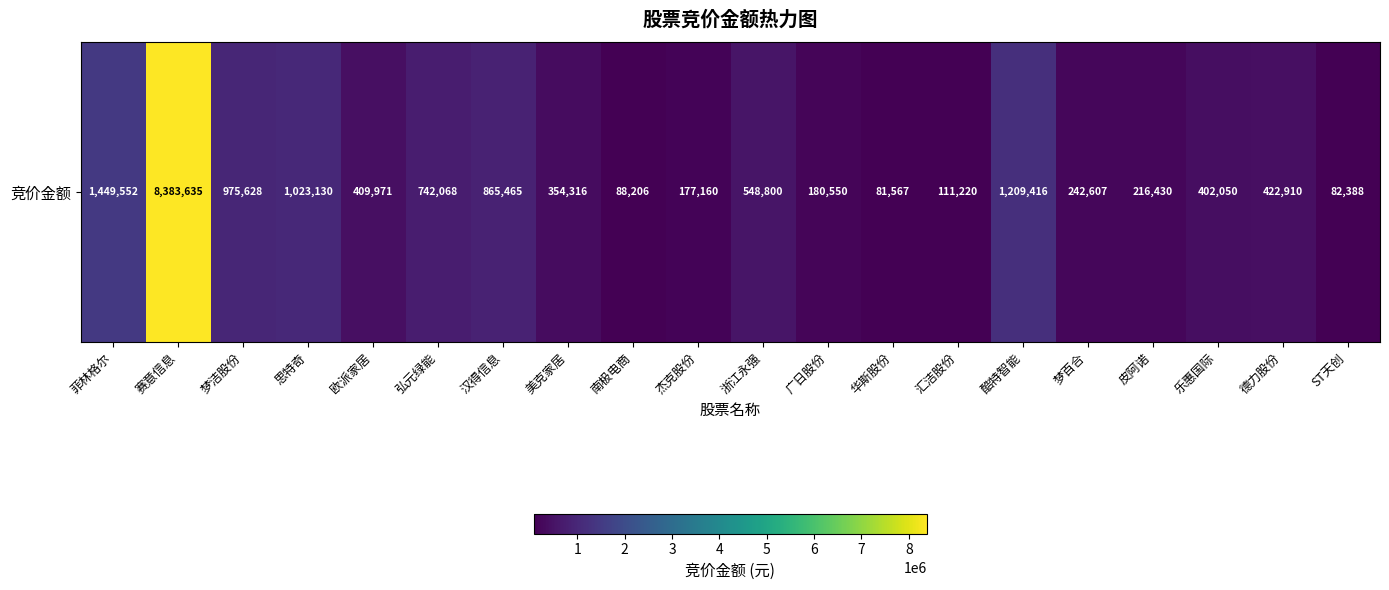

List the labels in order of value, smallest first.

华斯股份, ST天创, 南极电商, 汇洁股份, 杰克股份, 广日股份, 皮阿诺, 梦百合, 美克家居, 乐惠国际, 欧派家居, 德力股份, 浙江永强, 弘元绿能, 汉得信息, 梦洁股份, 思特奇, 酷特智能, 菲林格尔, 赛意信息